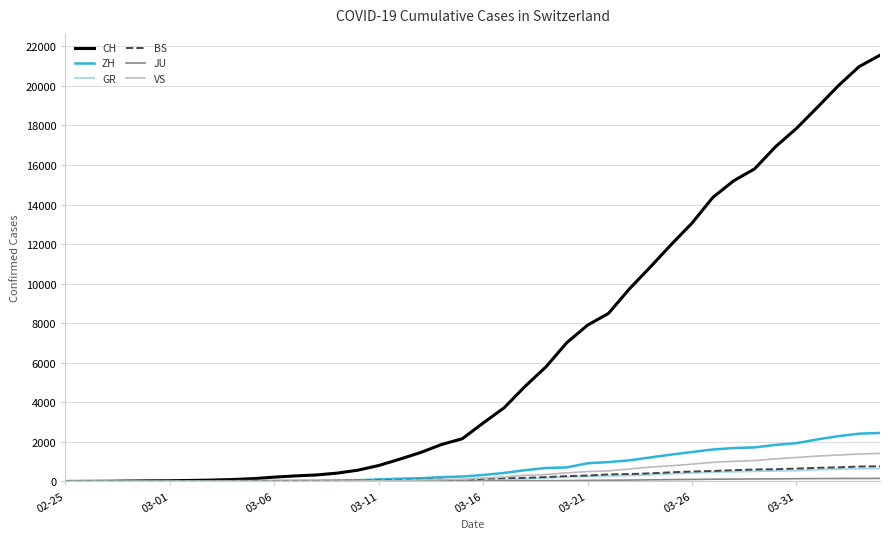

Reading left to right, extract all data points from this chart.

CH: 0	4	8	20	30	36	50	69	97	142	219	280	327	419	569	806	1124	1461	1866	2160	2954	3722	4801	5788	7014	7904	8498	9735	10838	11975	13064	14367	15207	15809	16928	17852	18915	20005	20978	21554
ZH: 0	0	2	2	6	7	10	13	15	23	29	34	40	49	62	101	140	163	218	250	326	429	568	679	711	919	978	1067	1213	1357	1489	1616	1690	1722	1848	1936	2125	2289	2417	2450
GR: 0	2	2	6	6	6	9	9	12	14	16	17	18	18	22	31	43	53	56	71	84	101	128	182	226	258	284	300	343	393	433	474	495	519	535	547	592	622	649	657
BS: 0	0	1	1	1	1	1	3	3	8	15	21	24	28	33	49	73	92	100	0	143	164	181	220	270	297	356	374	410	462	501	530	569	605	617	653	687	714	754	767
JU: 0	0	1	1	1	1	1	2	2	4	4	5	5	7	7	7	12	17	18	19	25	29	32	36	44	54	61	69	82	92	100	114	119	127	128	140	145	149	149	154
VS: 0	0	0	1	1	2	3	3	4	5	6	7	12	17	22	30	53	76	98	115	172	225	312	349	436	498	535	628	728	793	874	968	1017	1055	1144	1211	1282	1334	1385	1418